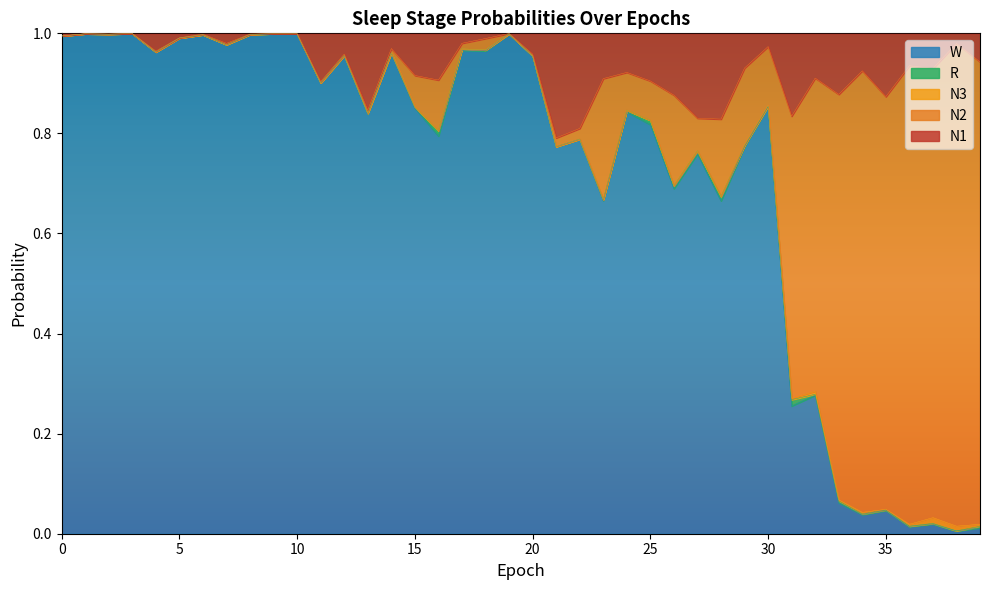

Is the value of W at 30 greater than the value of N2 at 35?

Yes